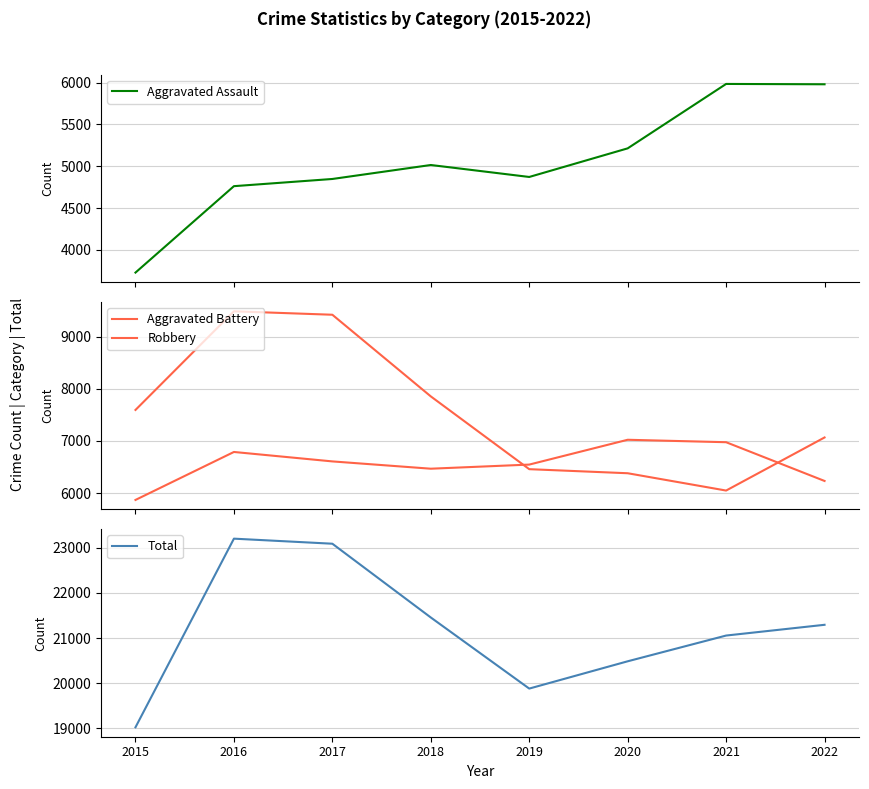

What is the value of the Aggravated Assault point at the 6th from the left?

5214